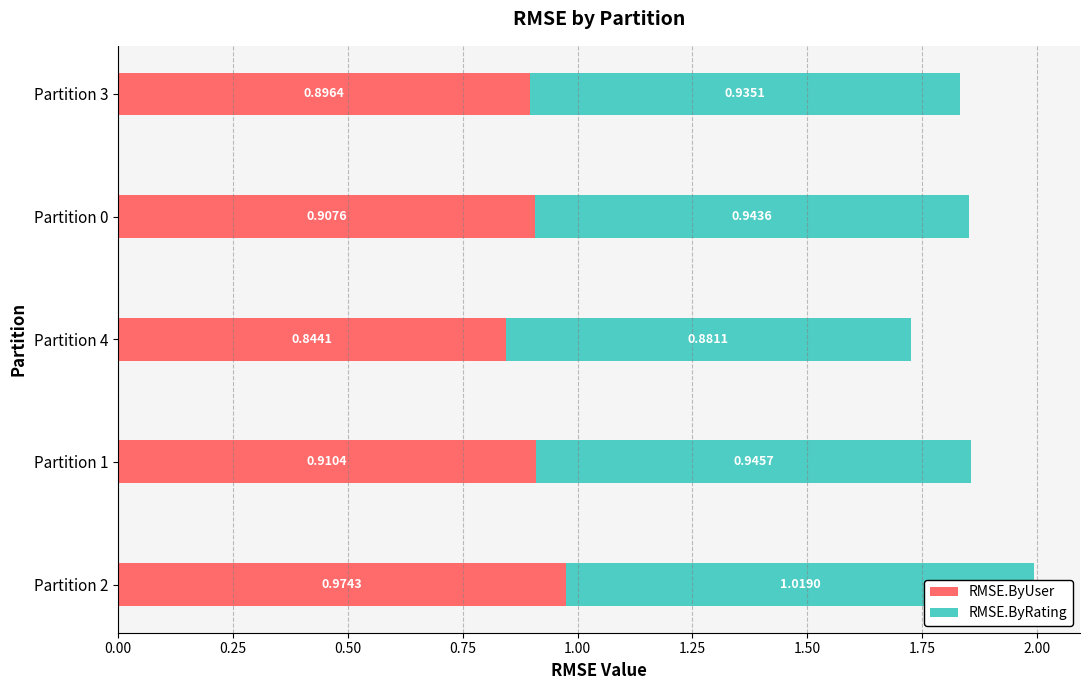

What is the highest value of the RMSE.ByUser series?

1.0